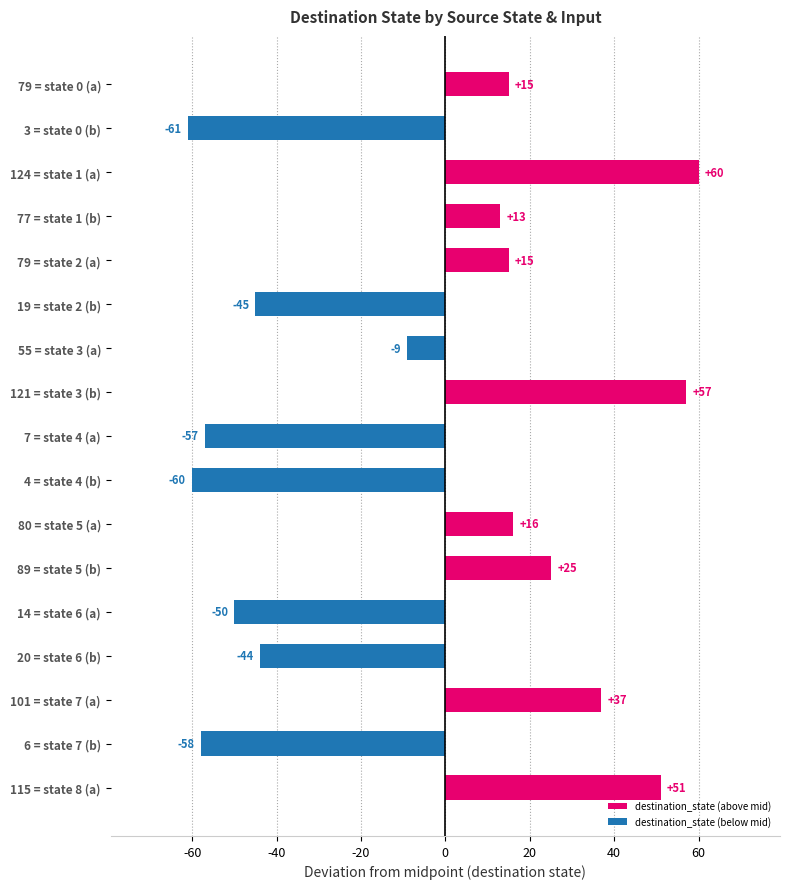

Which has a higher value, 115 = state 8 (a) or 89 = state 5 (b)?

115 = state 8 (a)